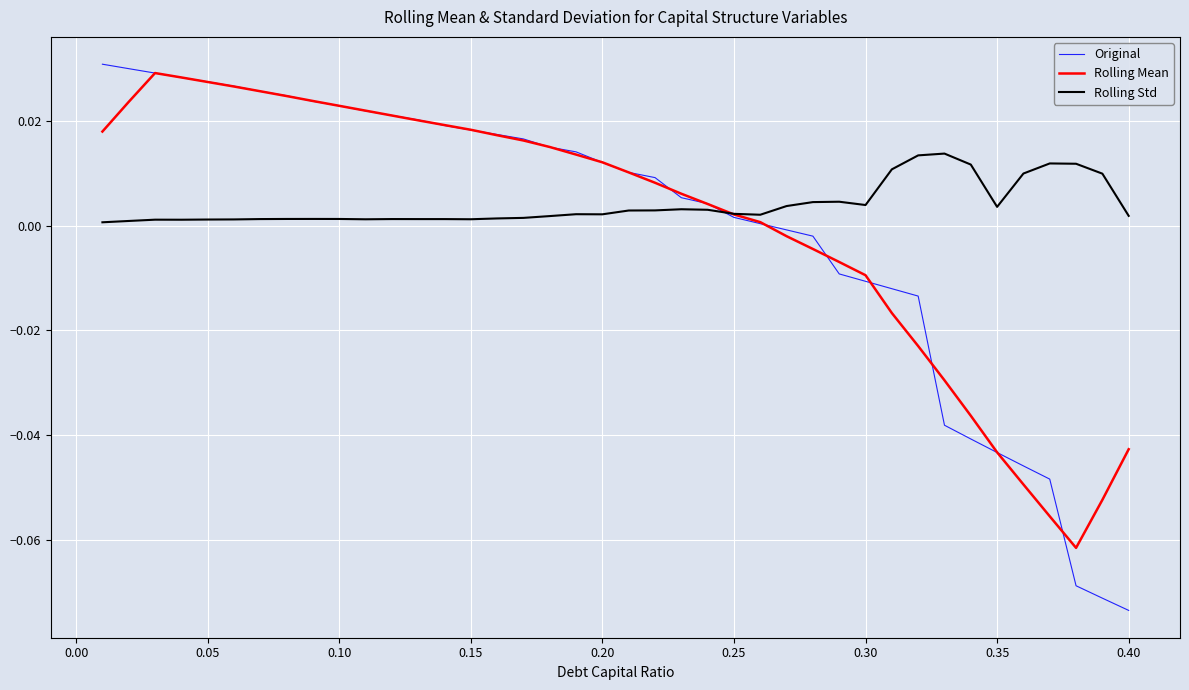

What is the difference between the maximum and minimum values in the Original series?

0.1